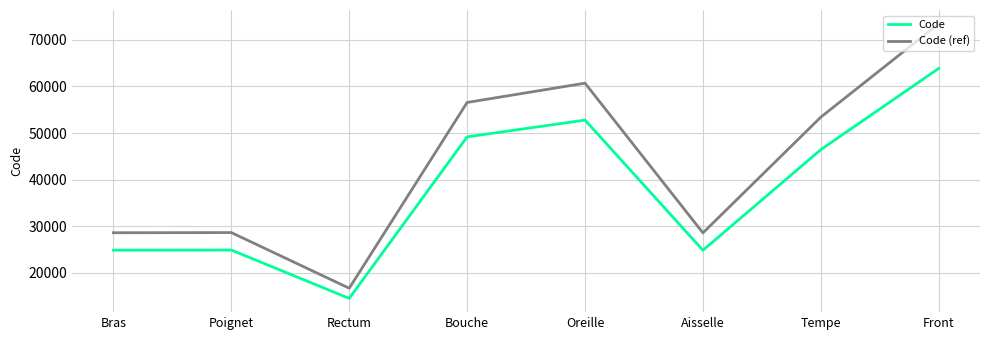

At which category is the sum across all series the highest?

Front